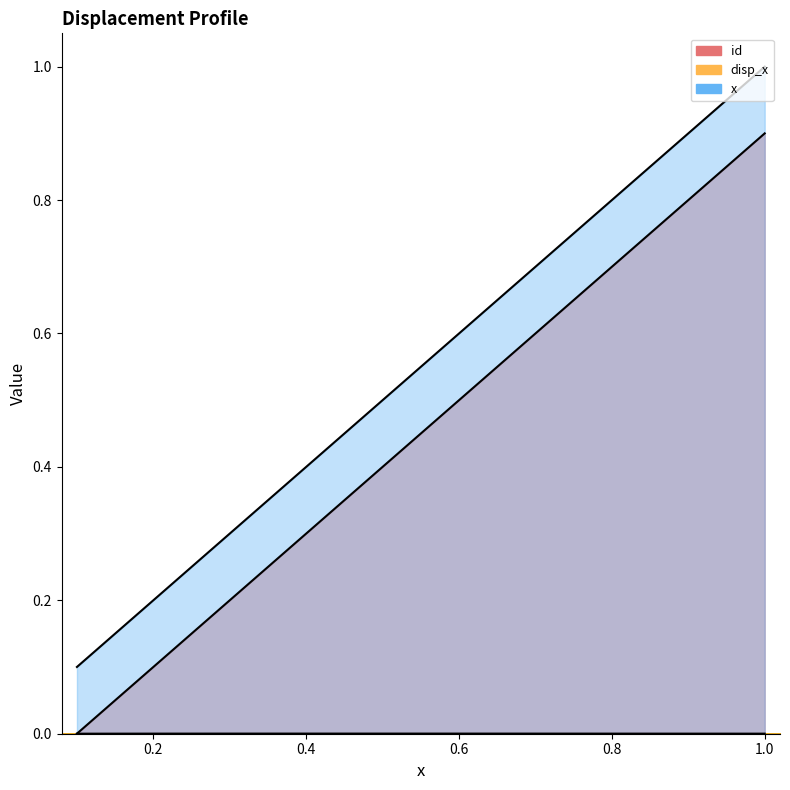

The disp_x series shows 0.0 at 0.3. True or false?

False